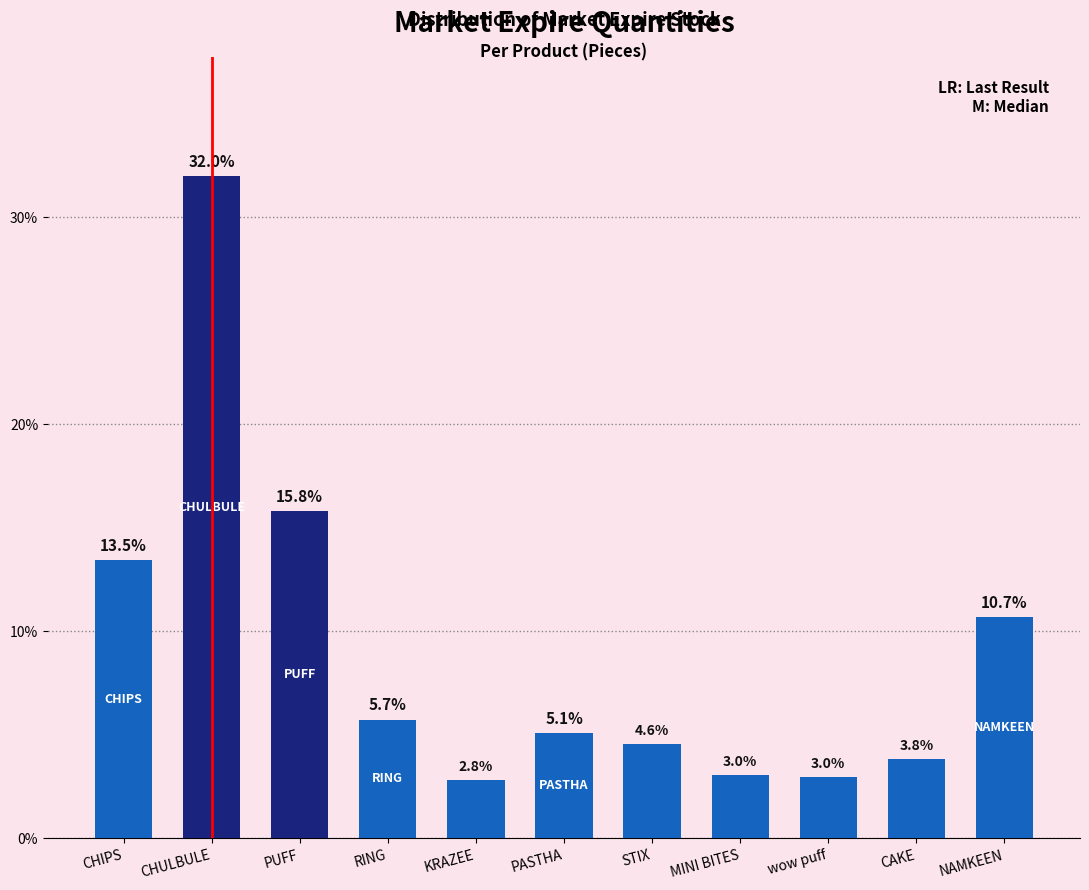

Reading left to right, extract all data points from this chart.

13.5	32.0	15.8	5.7	2.8	5.1	4.6	3.0	3.0	3.8	10.7